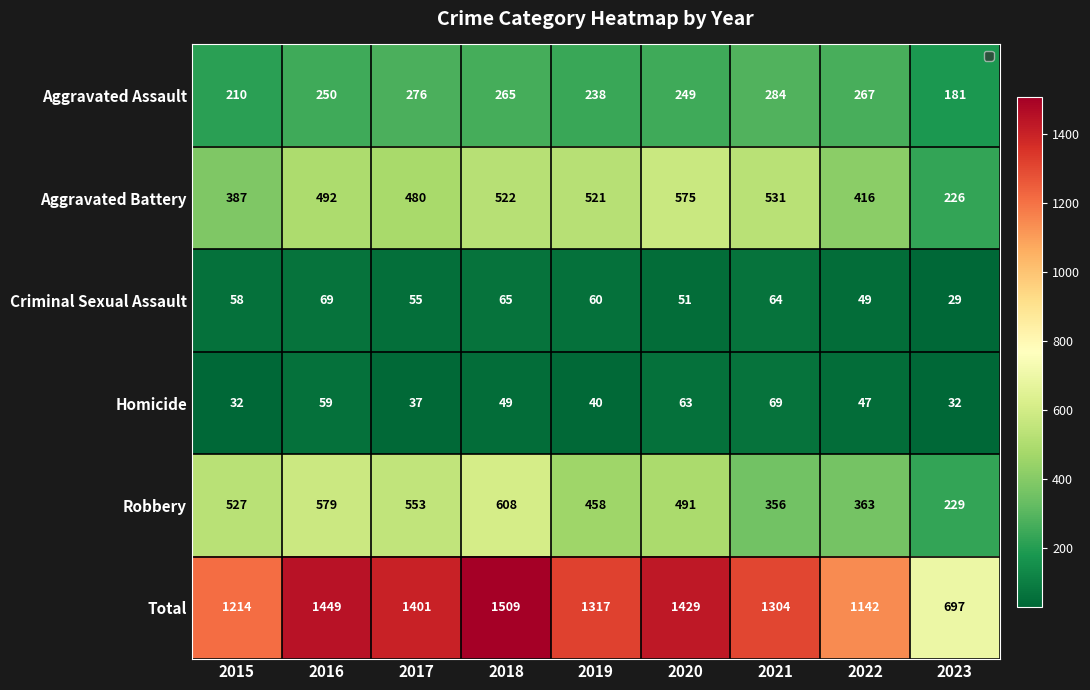

What is the difference between the second highest and second lowest values in the Aggravated Assault series?

66